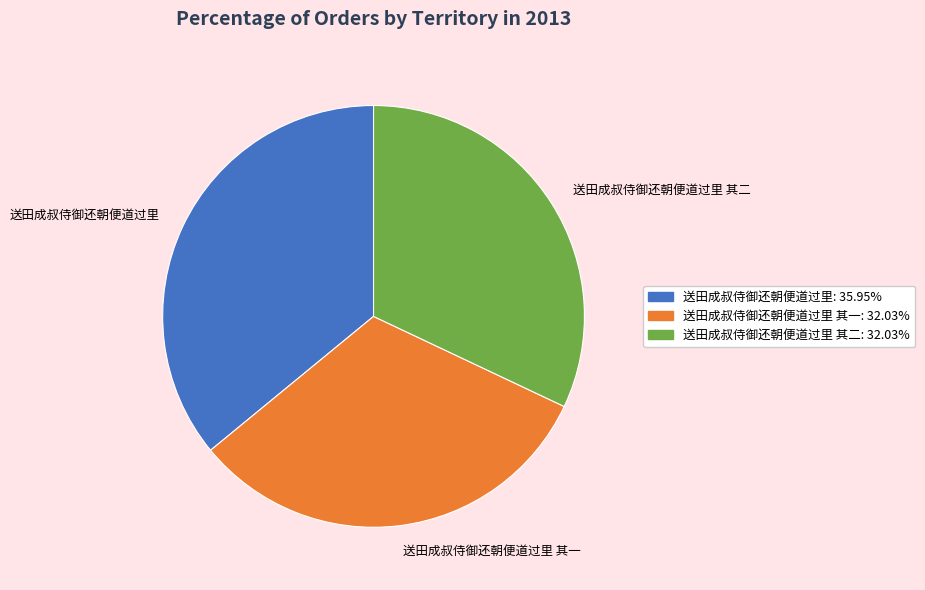

Does 送田成叔侍御还朝便道过里 account for over 50% of the chart?

No